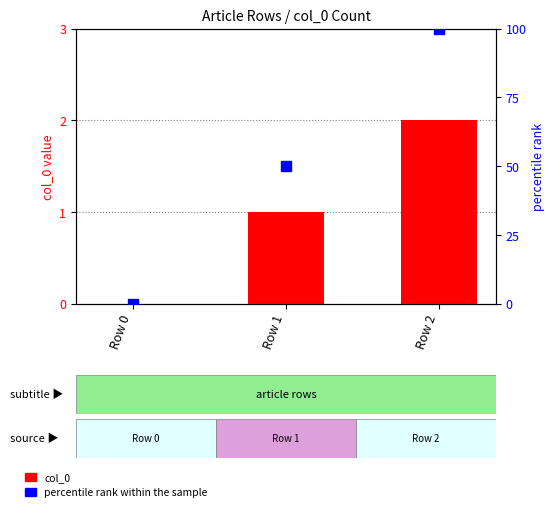

Which series has the largest total across all categories?

percentile rank within the sample